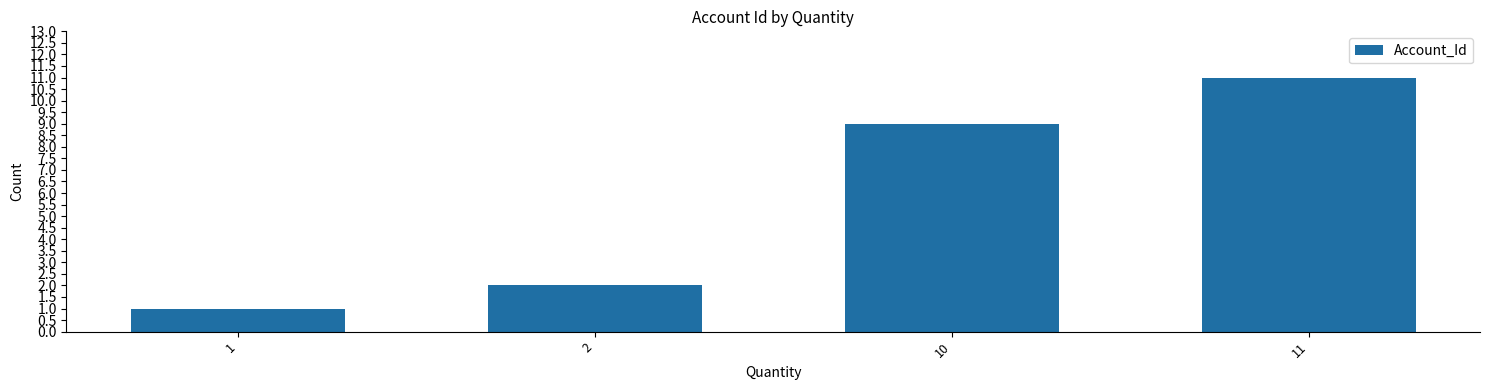

Rank the categories by value from lowest to highest.

1, 2, 10, 11